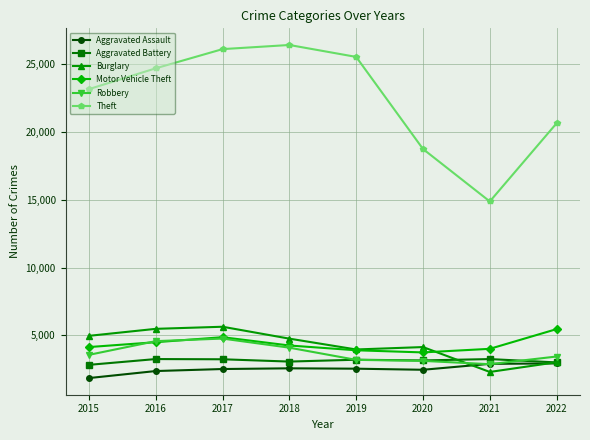

Is this an area chart (filled region under the line)?

No